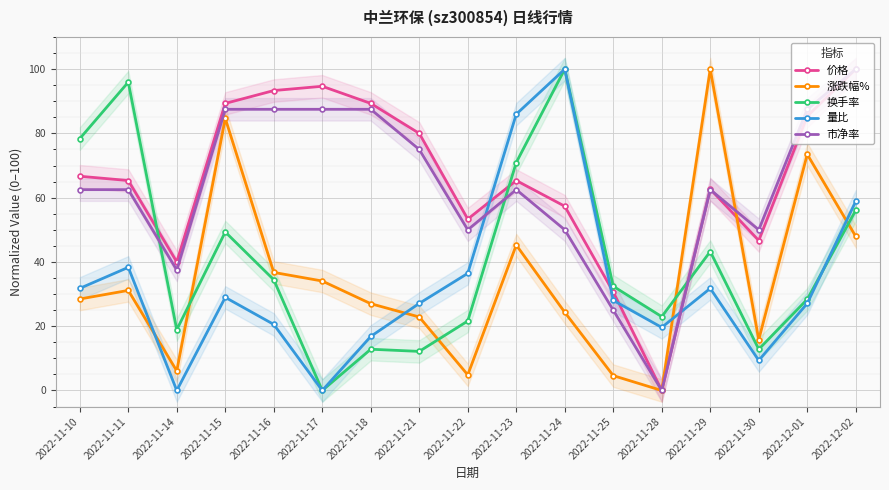

At which category does 换手率 reach its first local valley?

2022-11-14